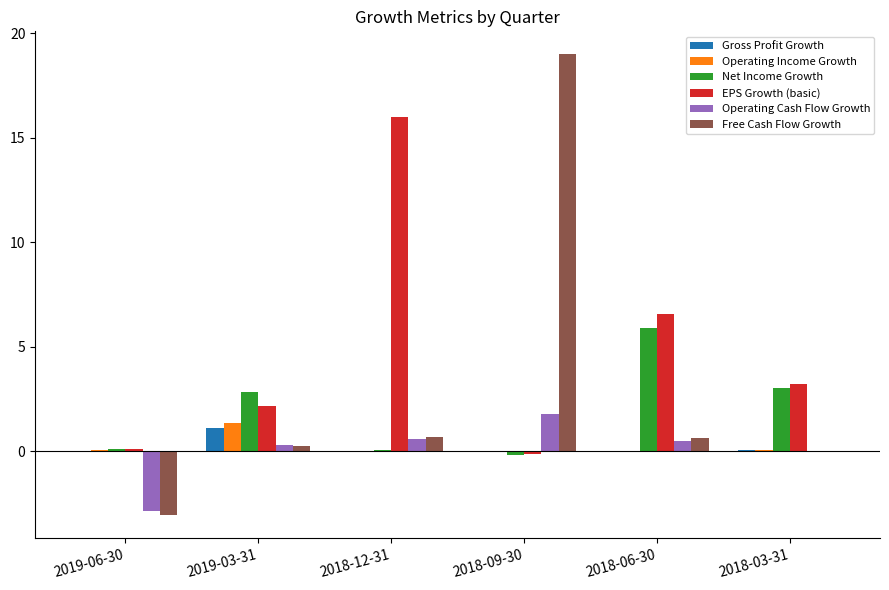

Is the value of Net Income Growth at 2018-09-30 greater than the value of Operating Cash Flow Growth at 2019-06-30?

Yes